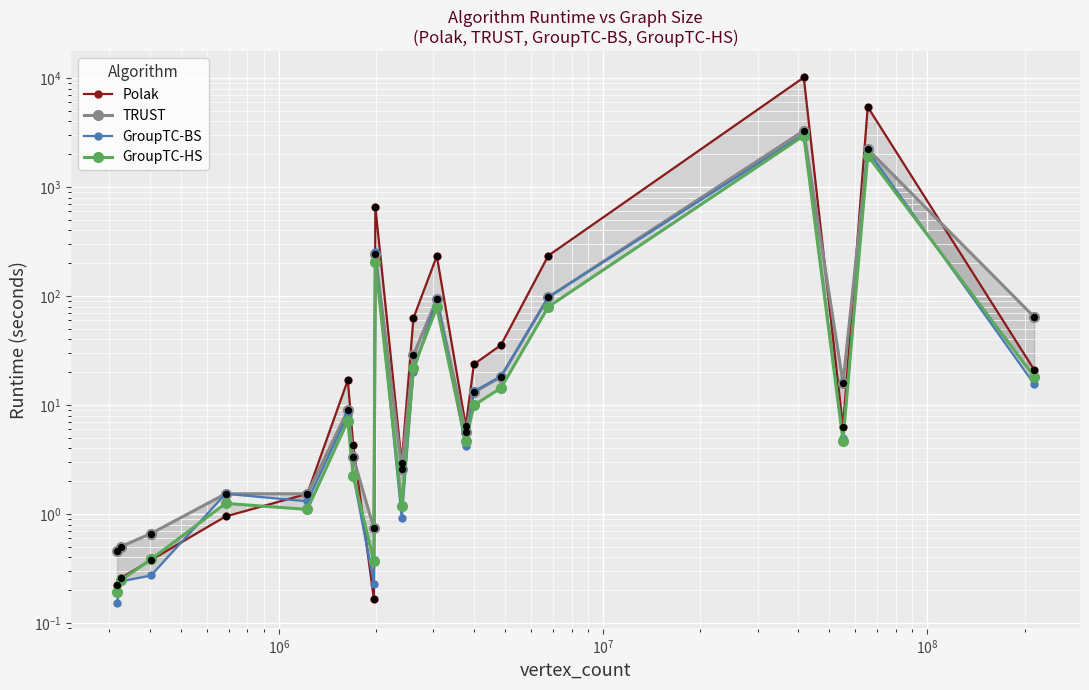

Which series has the largest total across all categories?

Polak